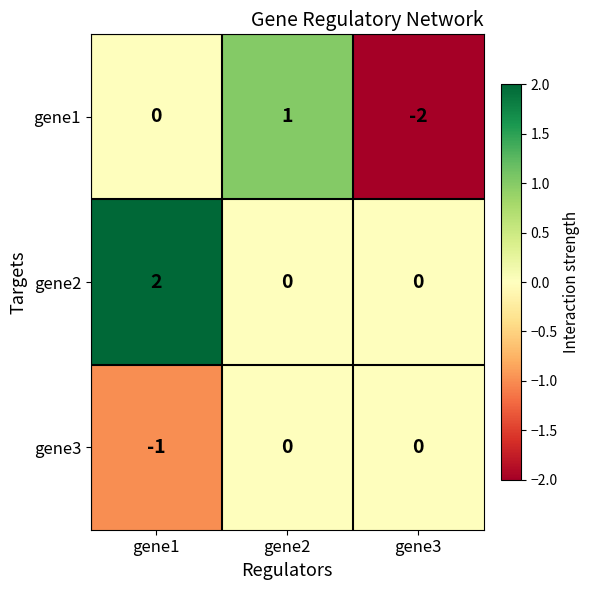

At which label does gene1 reach its minimum?

gene3